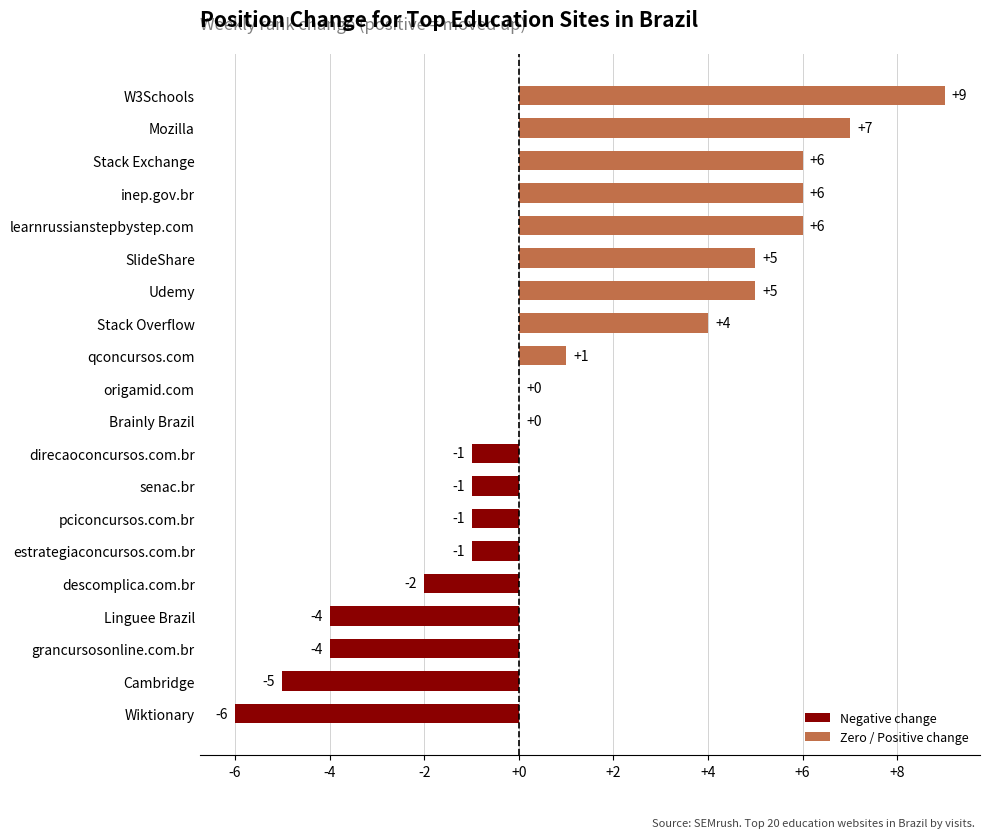

Count the number of categories in the chart.

20